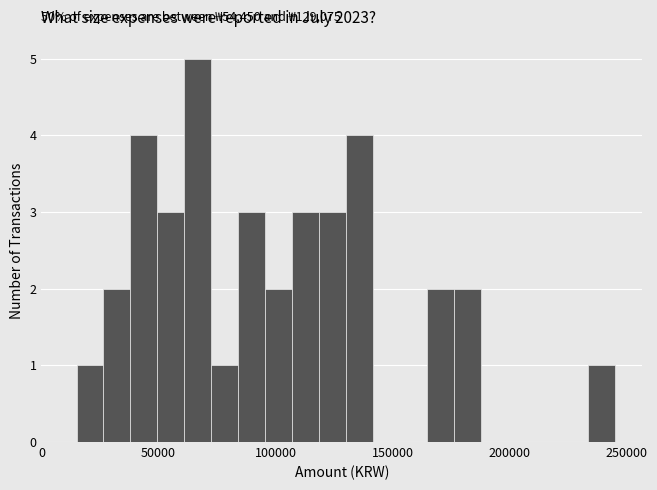

Read against the x-axis, roughly where is the centre of the tallest bar?

65000